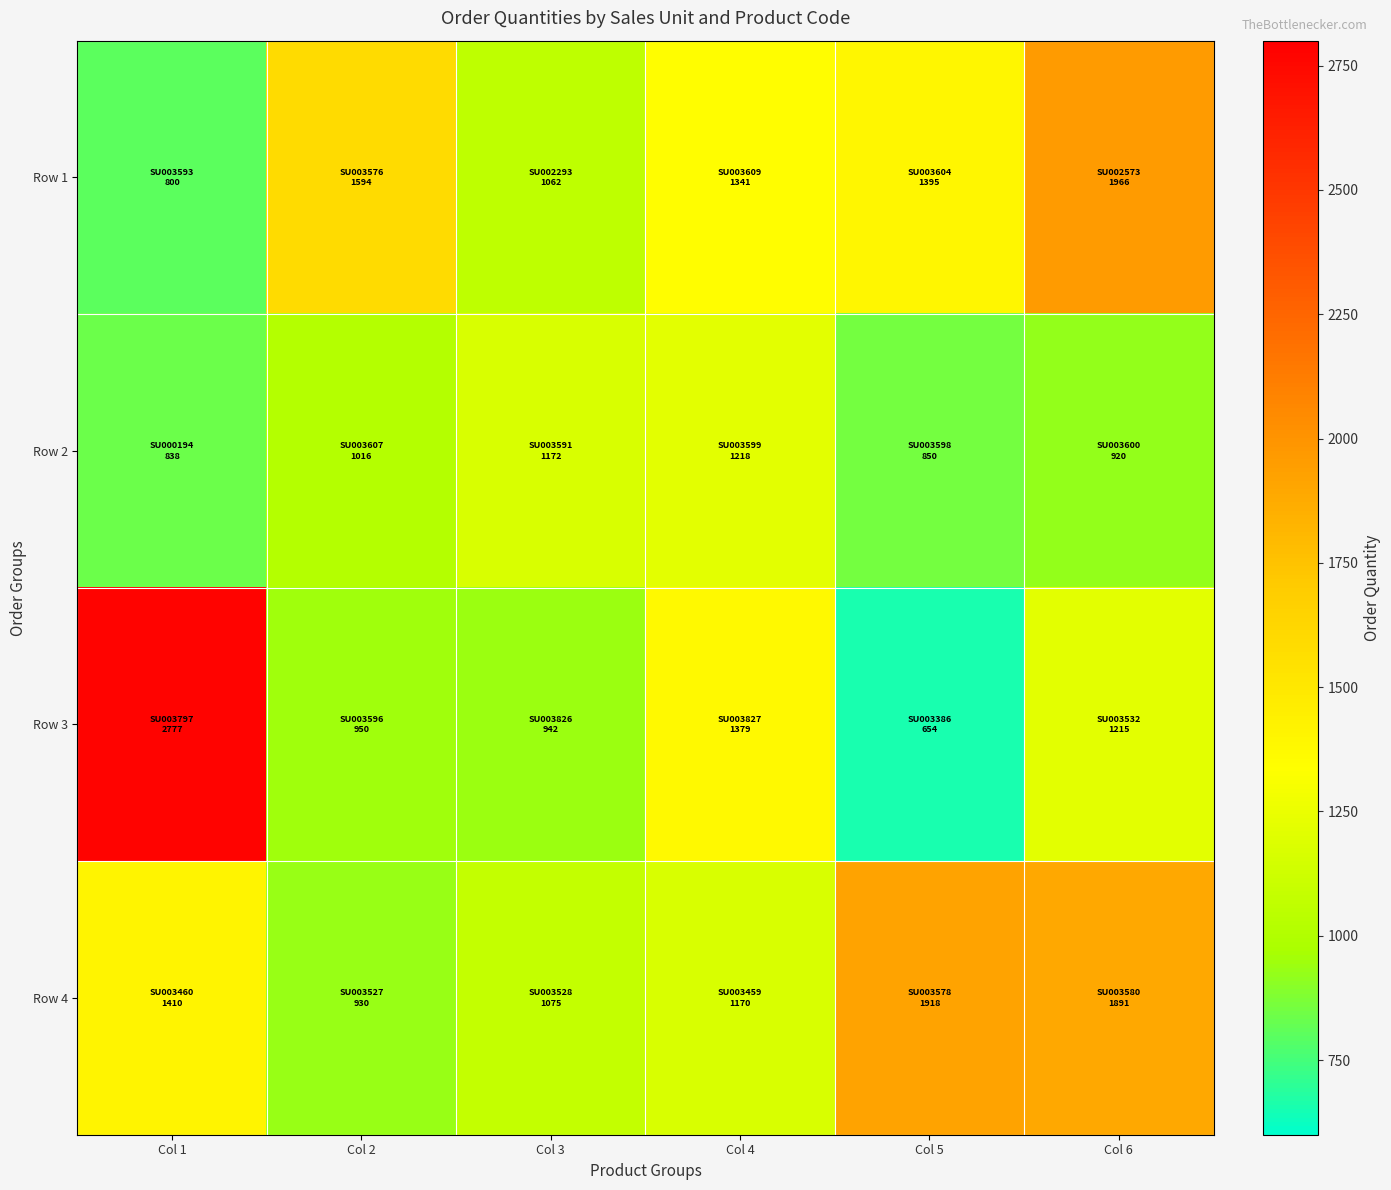

At how many categories does at least one series exceed 2058?

1